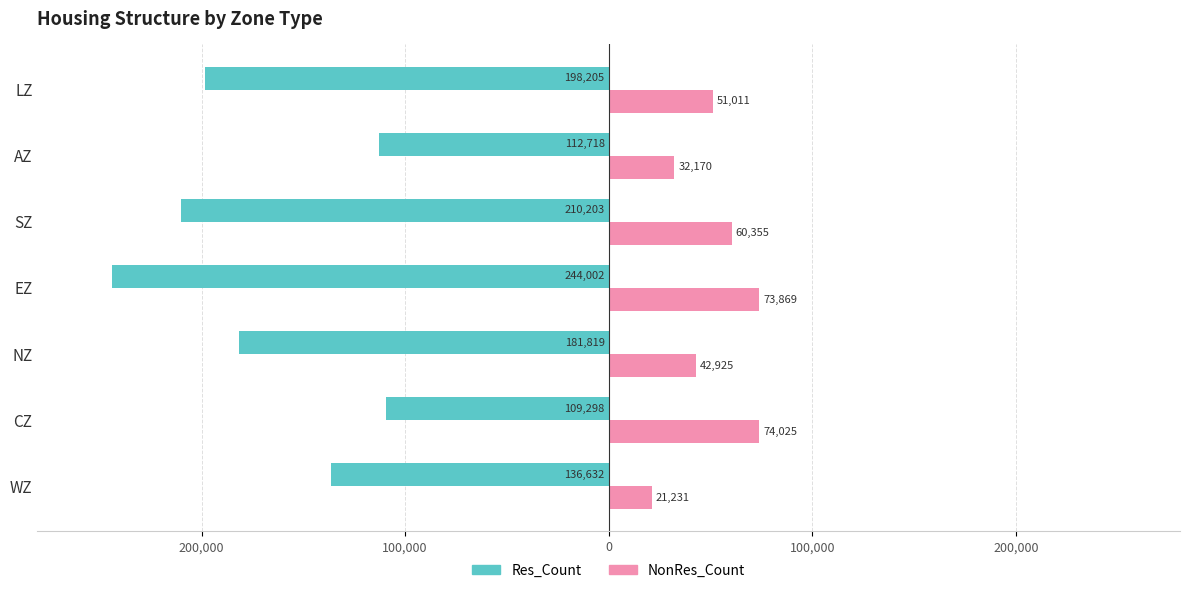

What are all the series names shown in the legend?

Res_Count, NonRes_Count